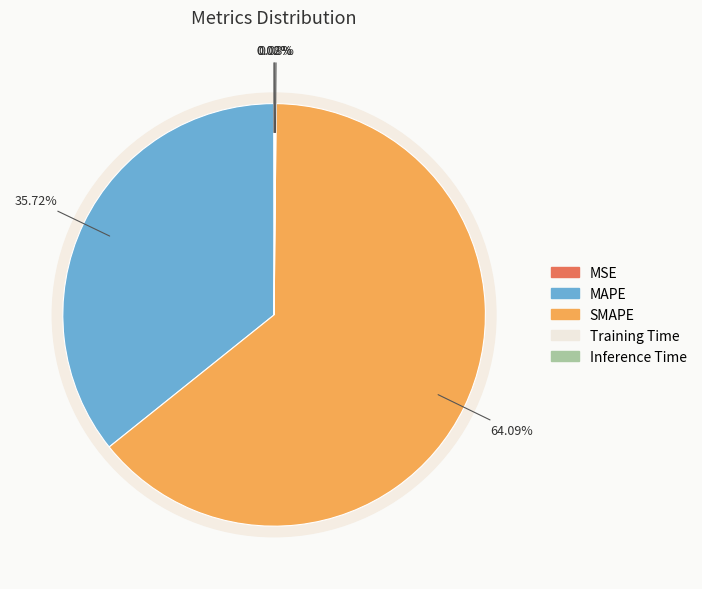

To the nearest percent, what portion does MAPE represent?

36%